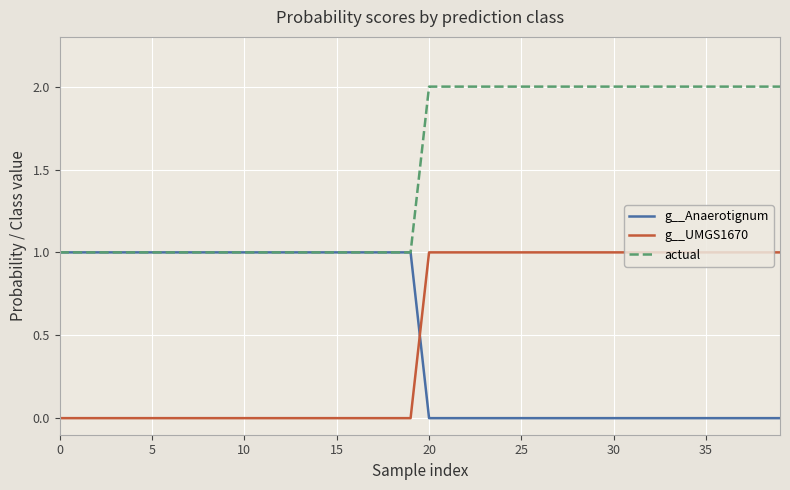

What is the maximum value for g__Anaerotignum?

1.0